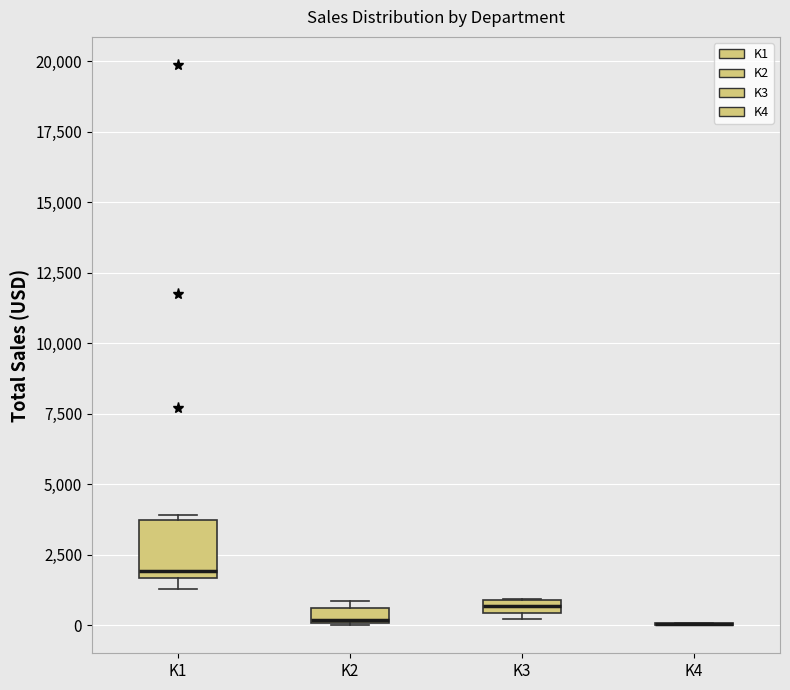

Which box is the tallest, from its lower edge to its upper edge?

K1